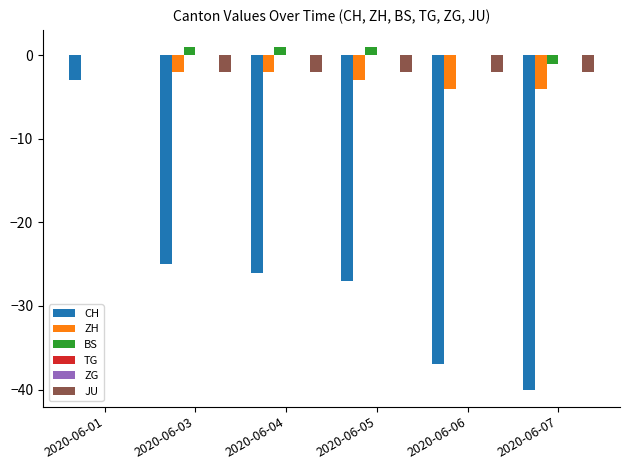

Is the value of JU at 2020-06-01 greater than the value of CH at 2020-06-01?

Yes